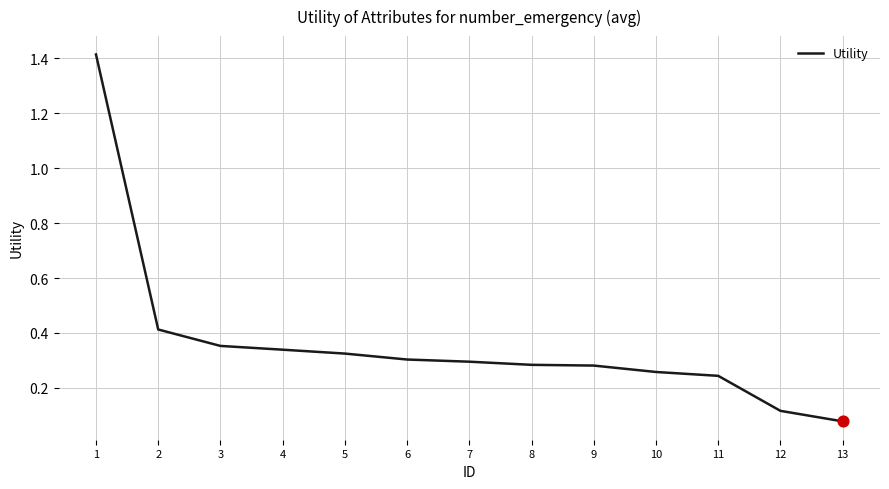

Between 2 and 7, which is larger?

2